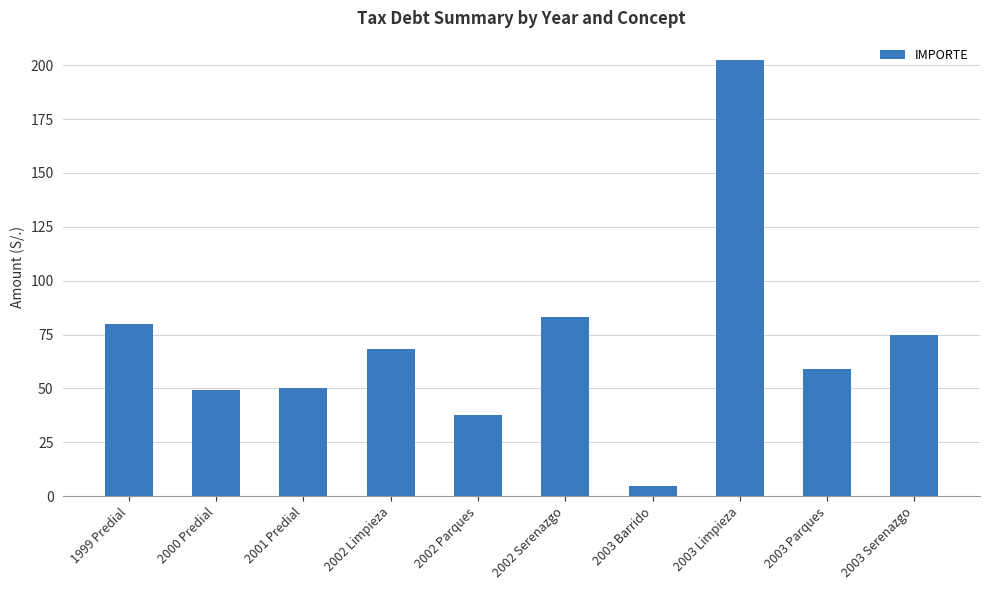

What is the change in value from 2000 Predial to 2002 Serenazgo?

+33.8